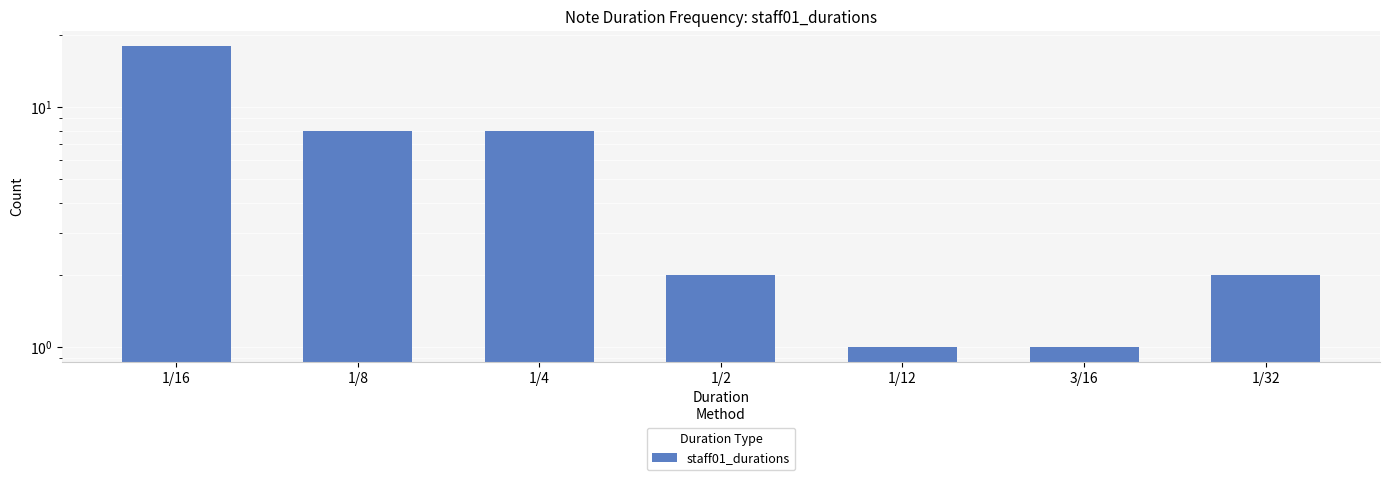

How many bars are there in total?

7